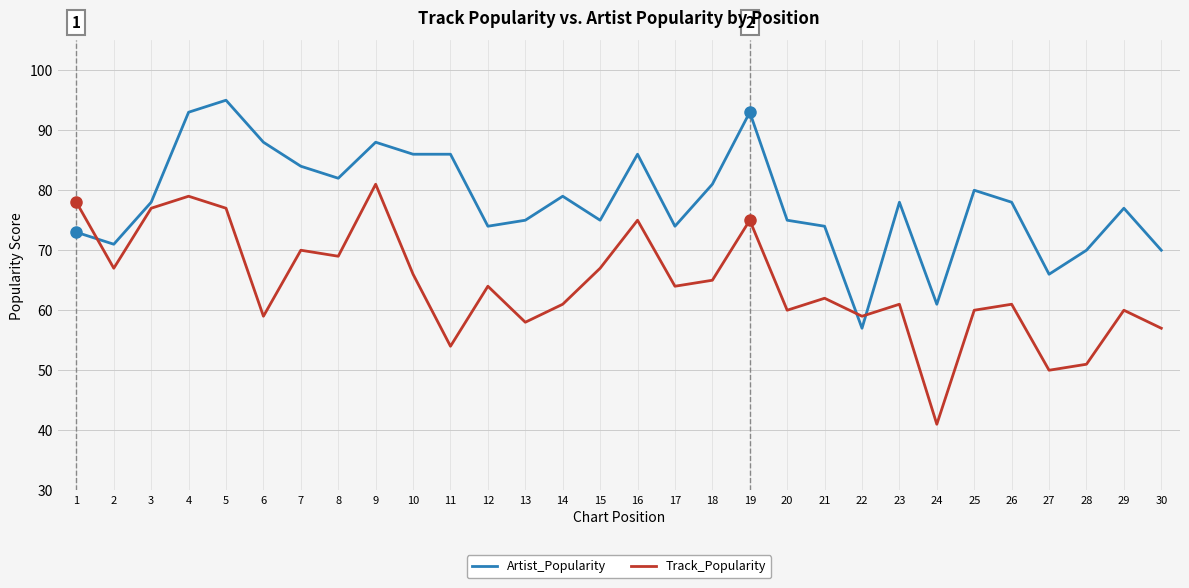

At 28, list the series in order from largest to smallest.

Artist_Popularity, Track_Popularity